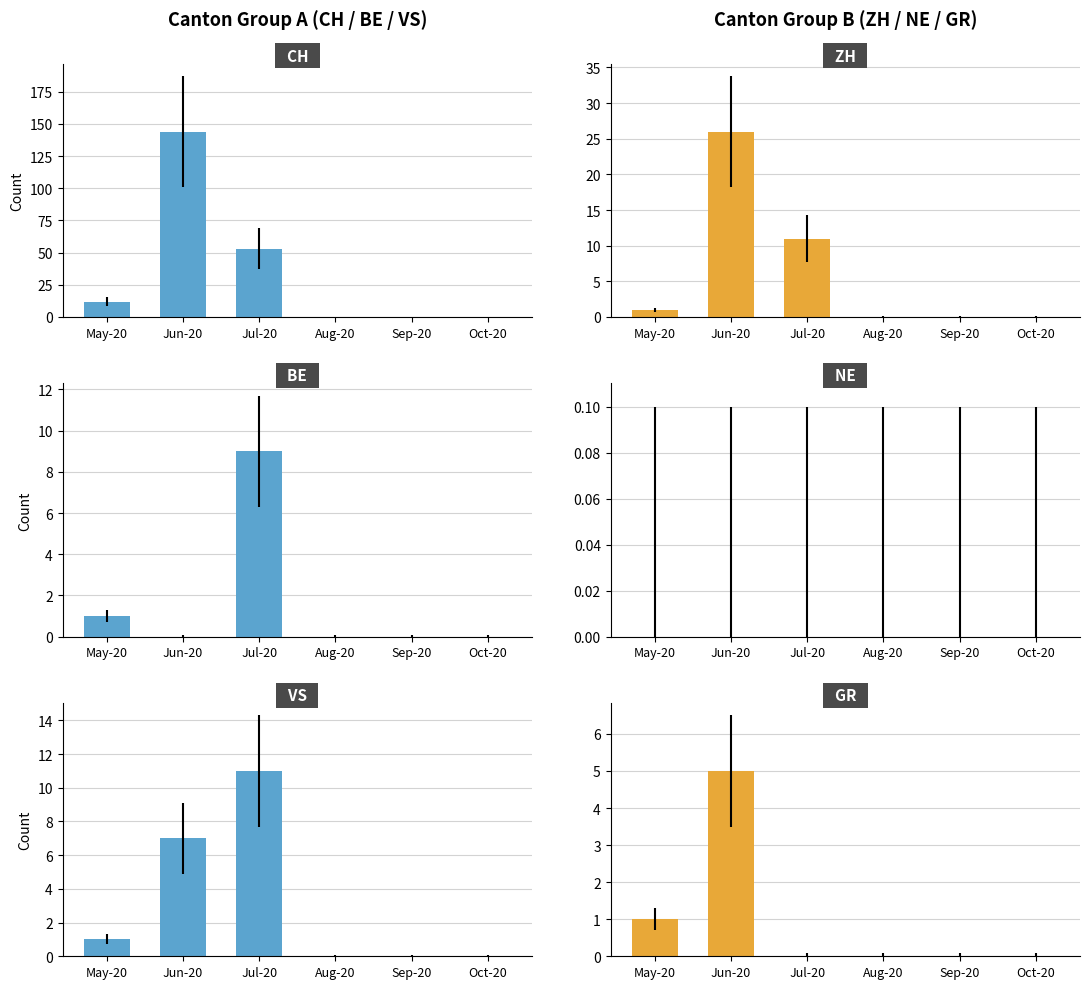

What is the difference between the BE values at Jun-20 and Jul-20?

9